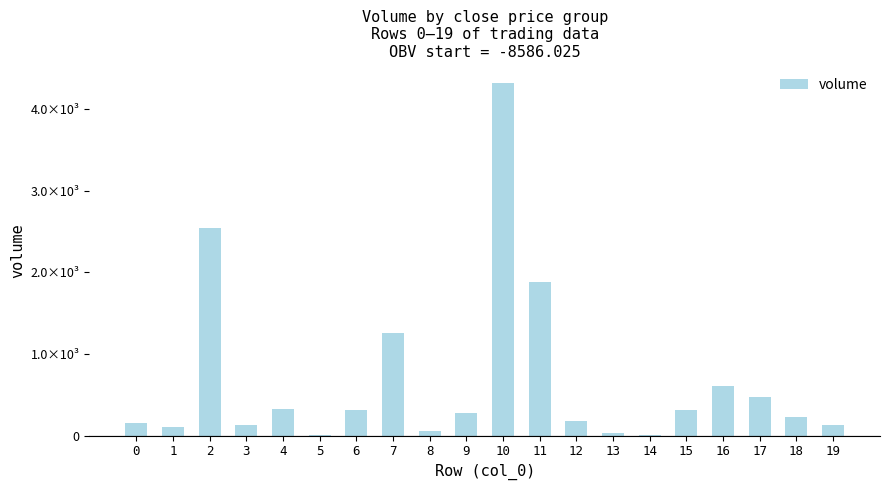

Are the bars horizontal?

No